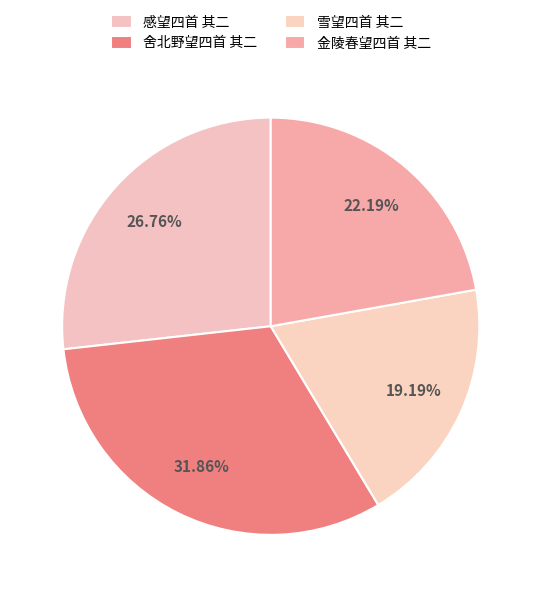

Combined, do 金陵春望四首 其二 and 舍北野望四首 其二 account for over 50%?

Yes